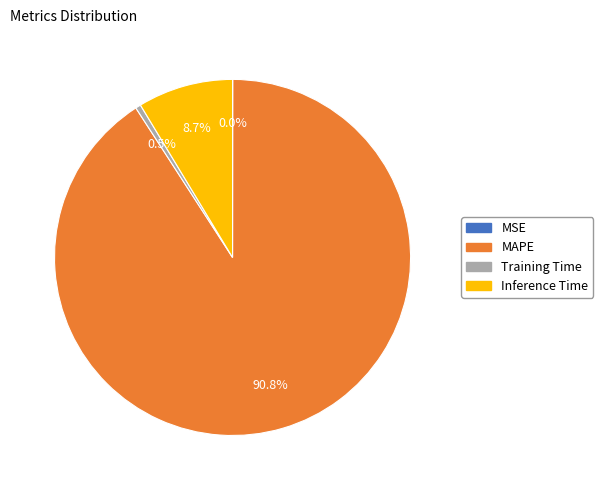

Is the sum of MAPE and Training Time greater than half?

Yes